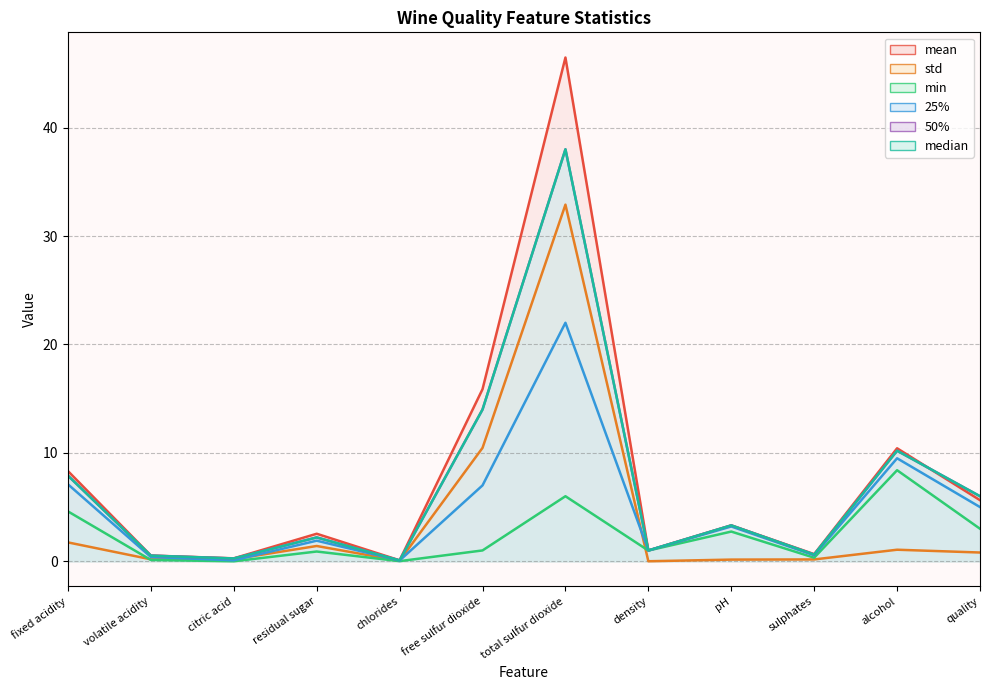

Where do std and min first cross each other?

fixed acidity and volatile acidity